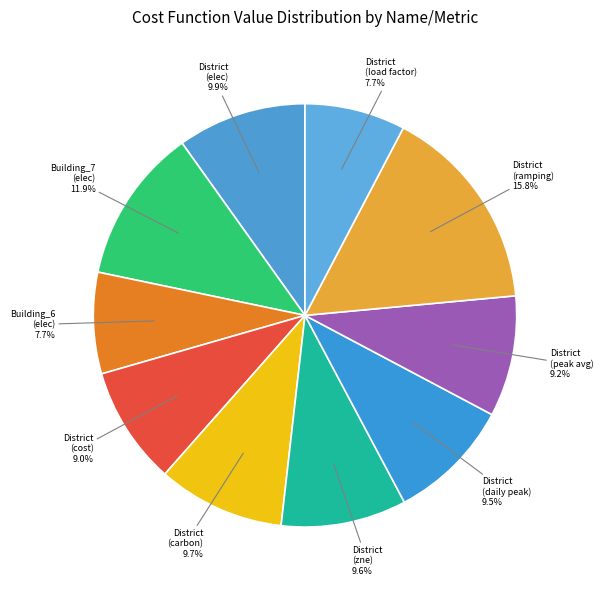

Which category has the biggest portion of the pie?

District (ramping)